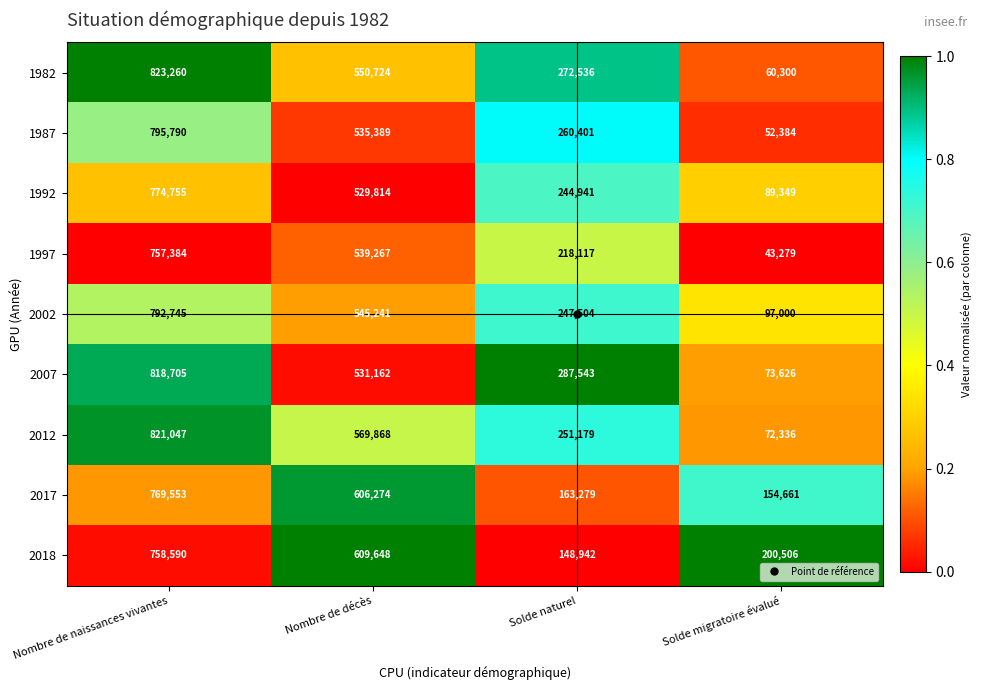

What is the difference between the maximum and minimum values in the 2002 series?

695745